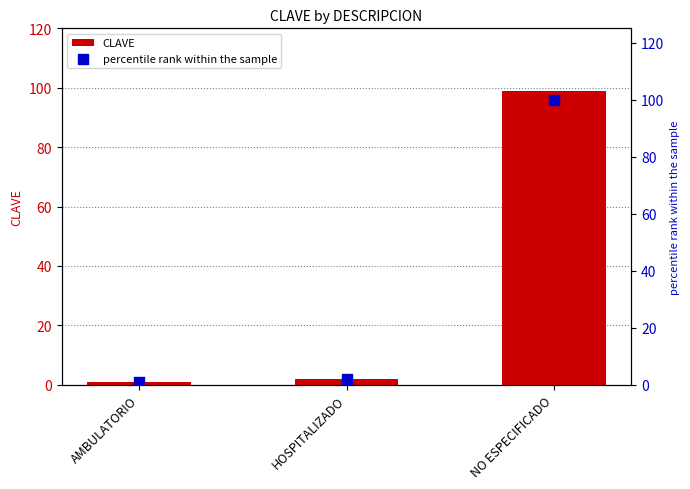

Which series contains the lowest Y value?

CLAVE